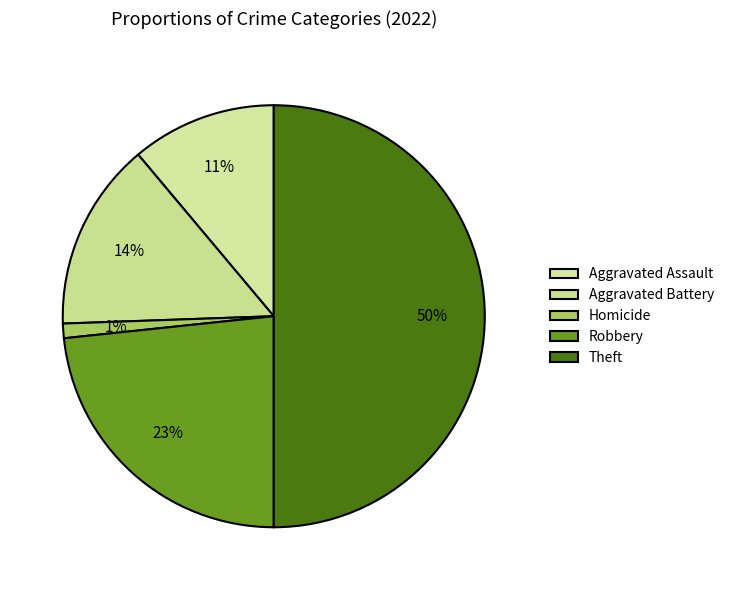

What percentage do Theft and Robbery together represent?

73.3%